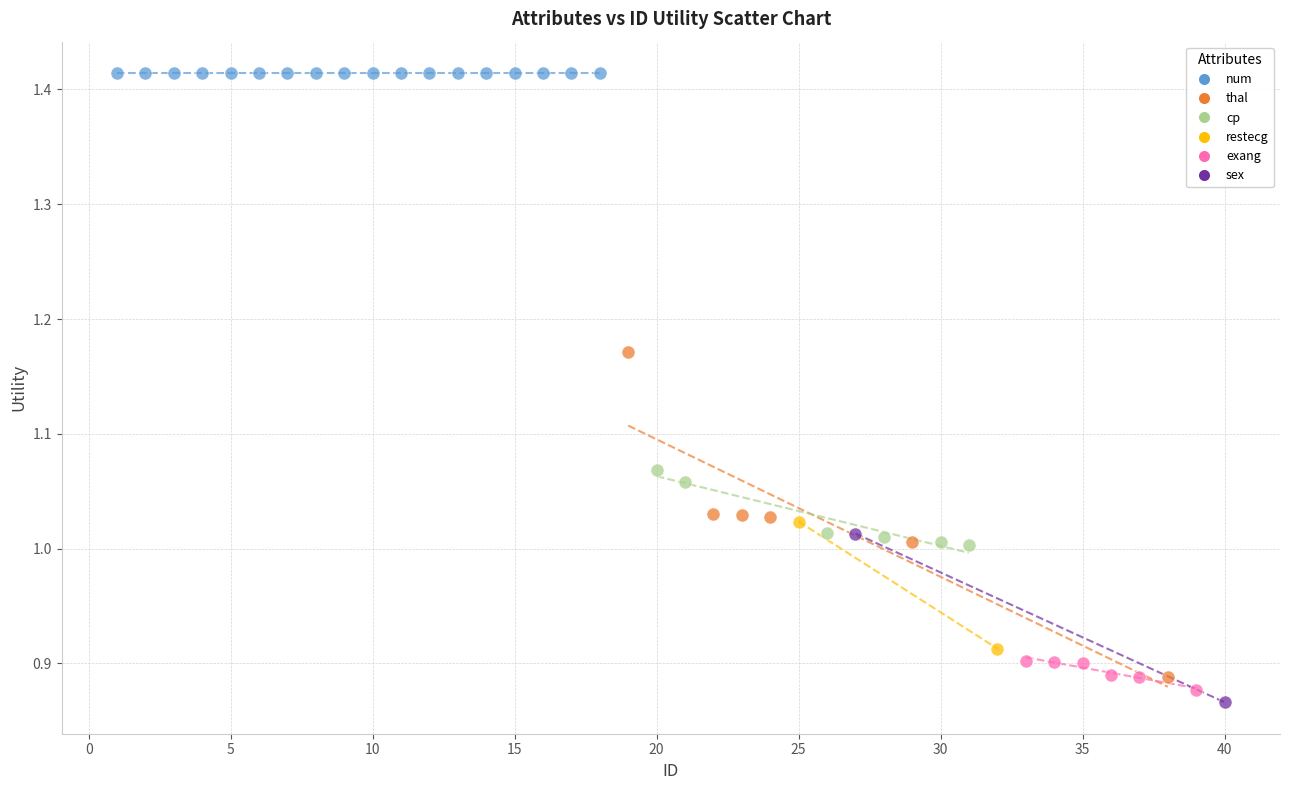

What are all the series names shown in the legend?

num, thal, cp, restecg, exang, sex